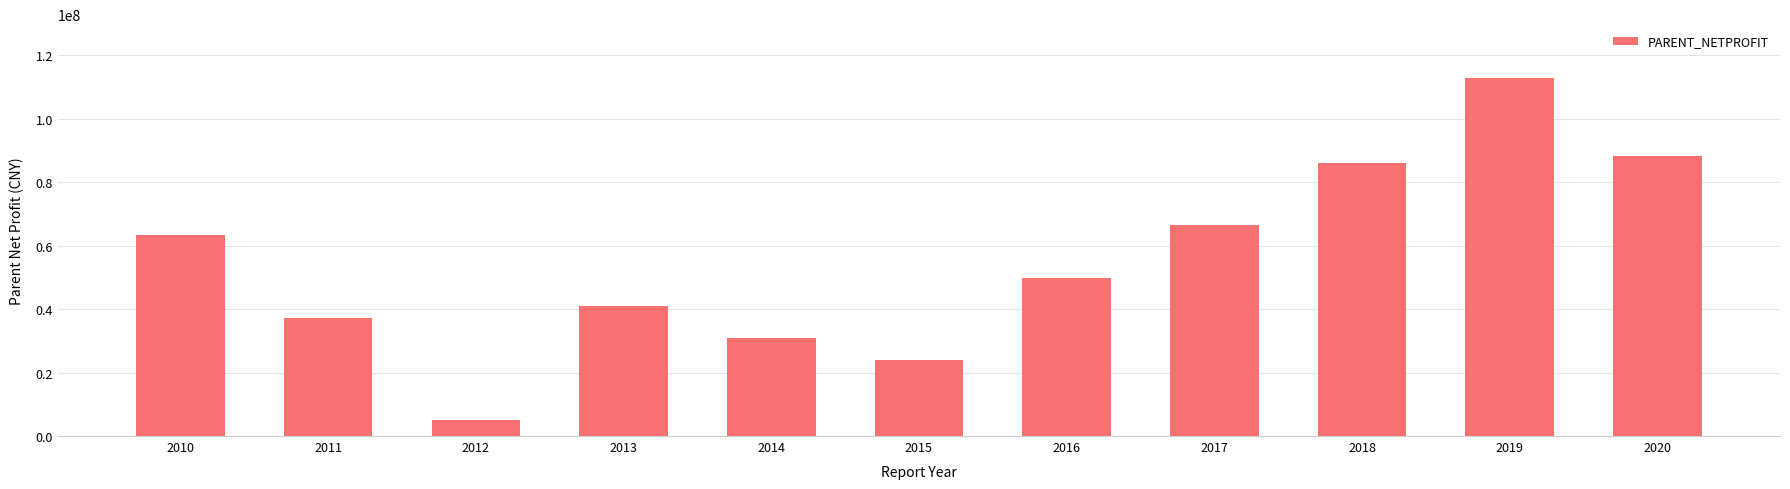

Approximately how many times larger is the value at 2020 compared to 2012?

17.7